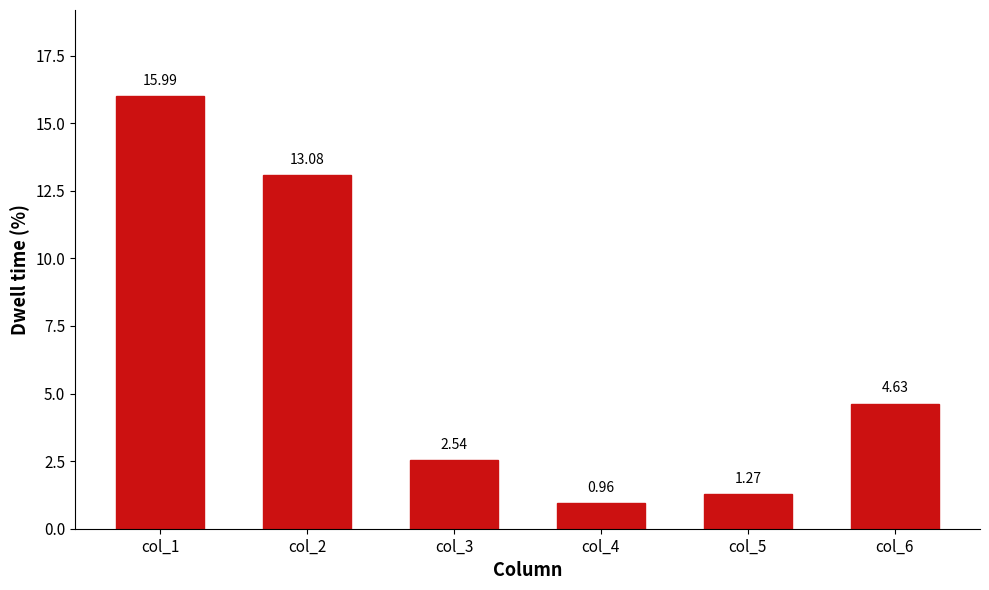

Which category has the highest value across all series?

col_1